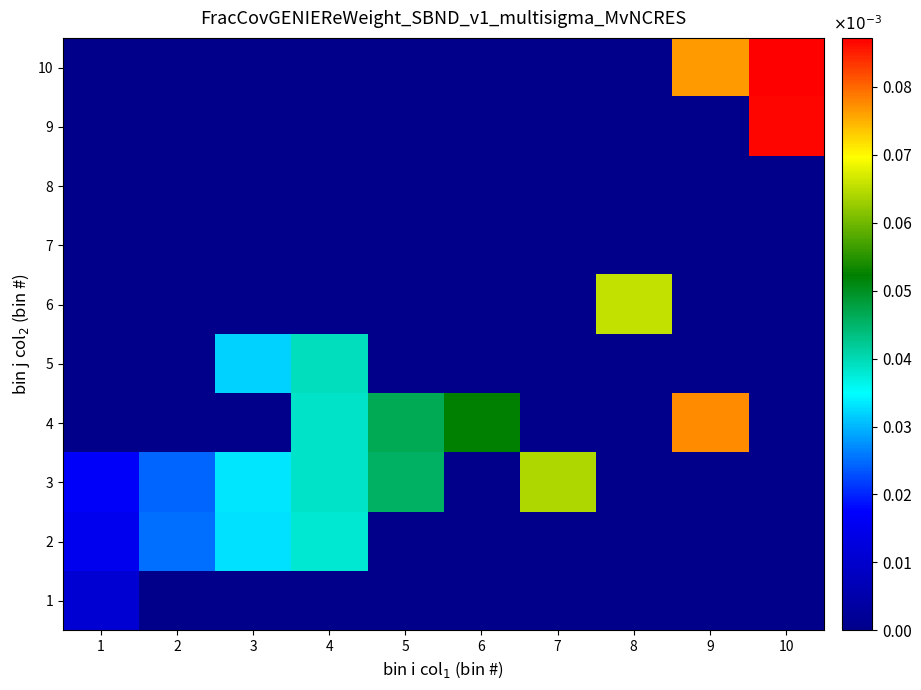

What is the total value across all series at 7?

0.1